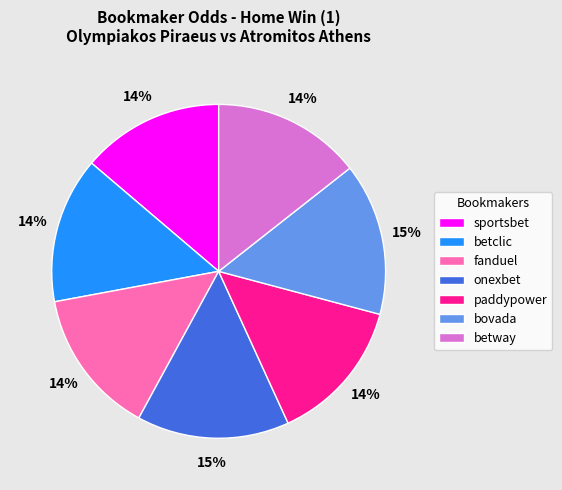

Is there any slice that represents more than half of the pie?

No